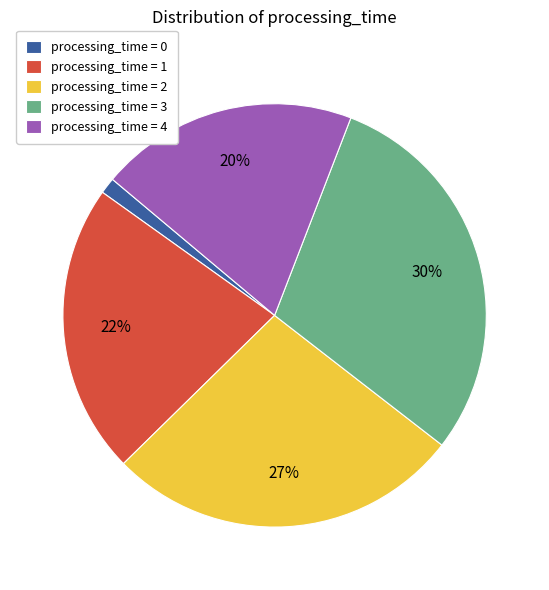

To the nearest percent, what is the average slice percentage?

20%